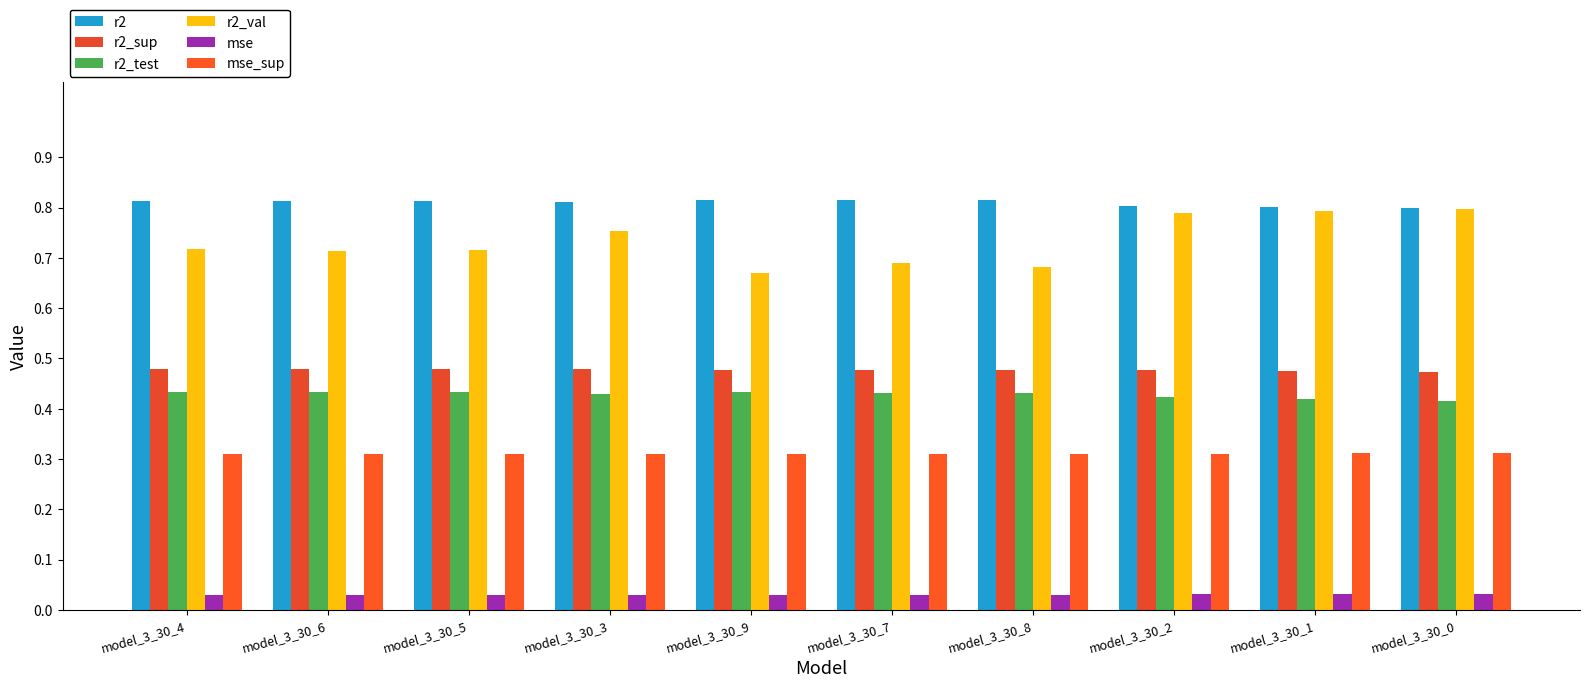

Does the chart contain stacked bars?

No